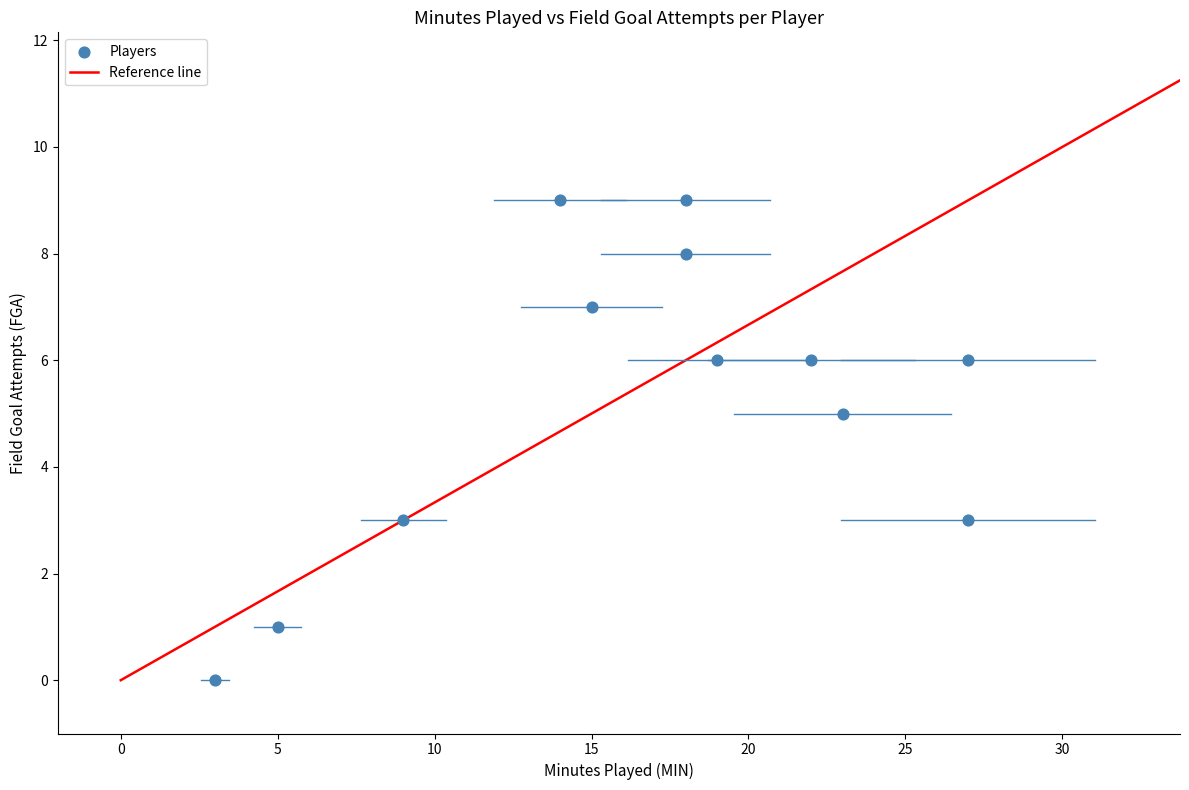

What is the range of Y values (max minus min)?

9